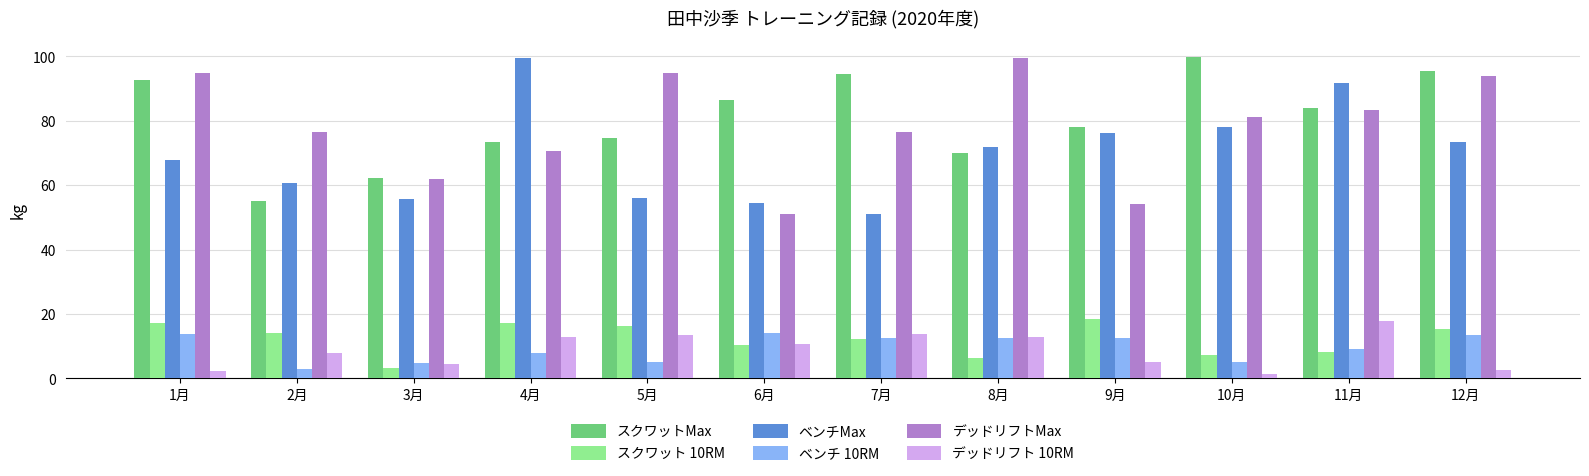

What is the sum of all ベンチ 10RM values?

113.8